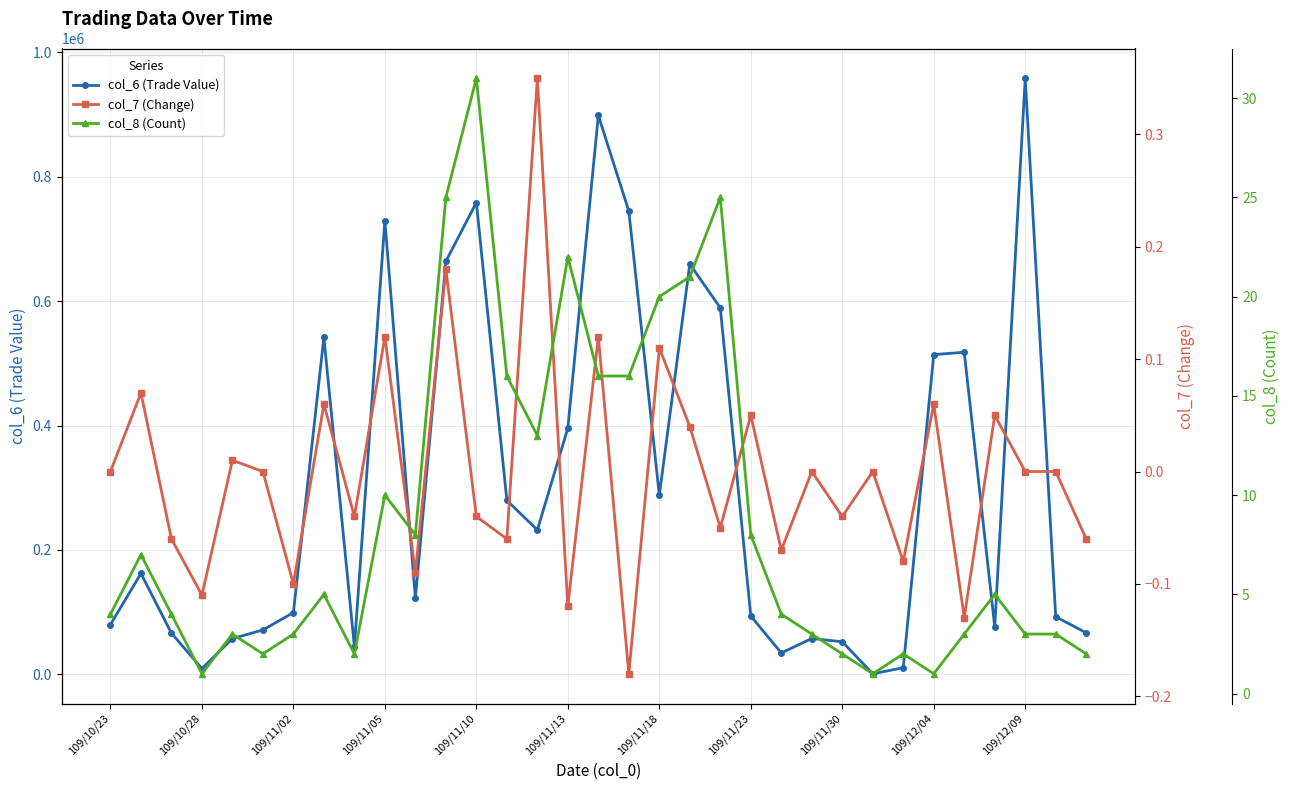

Where is the first local minimum for col_6 (Trade Value)?

109/10/28